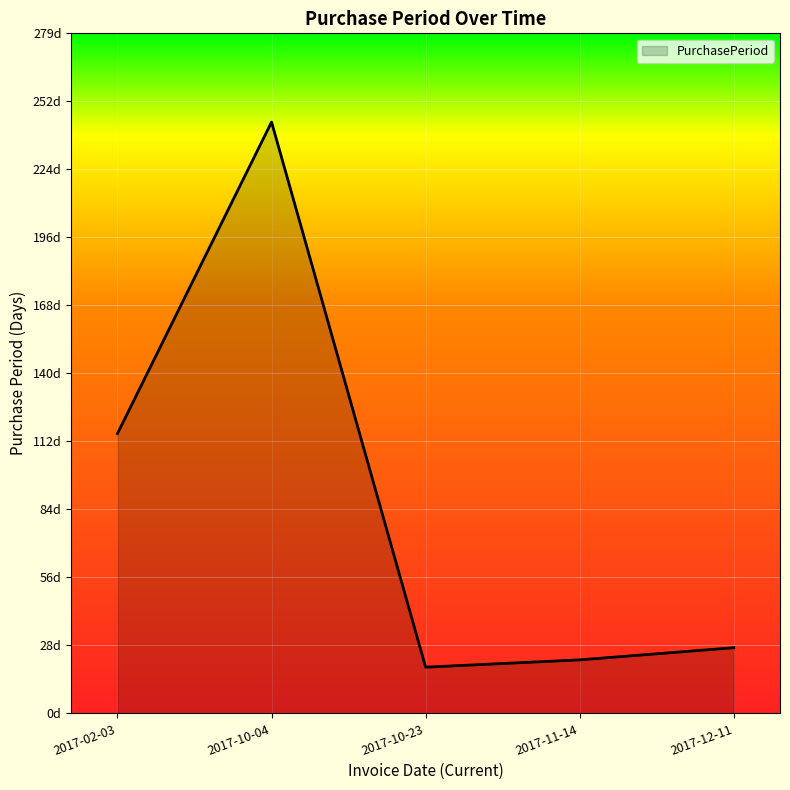

What is the approximate value at 2017-10-04, to the nearest 5?

245